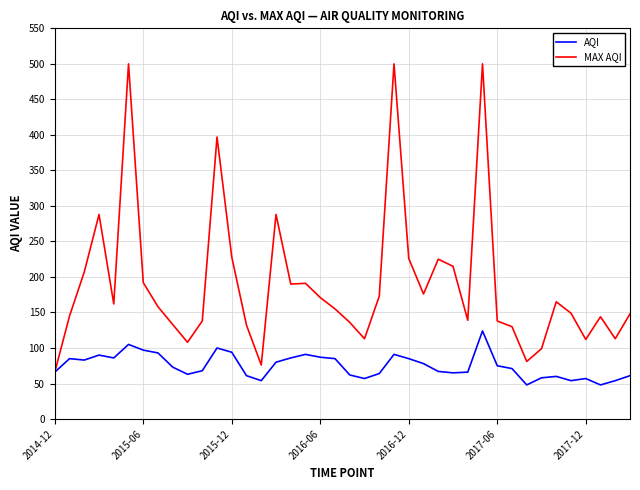

What is the minimum value for MAX AQI?

66